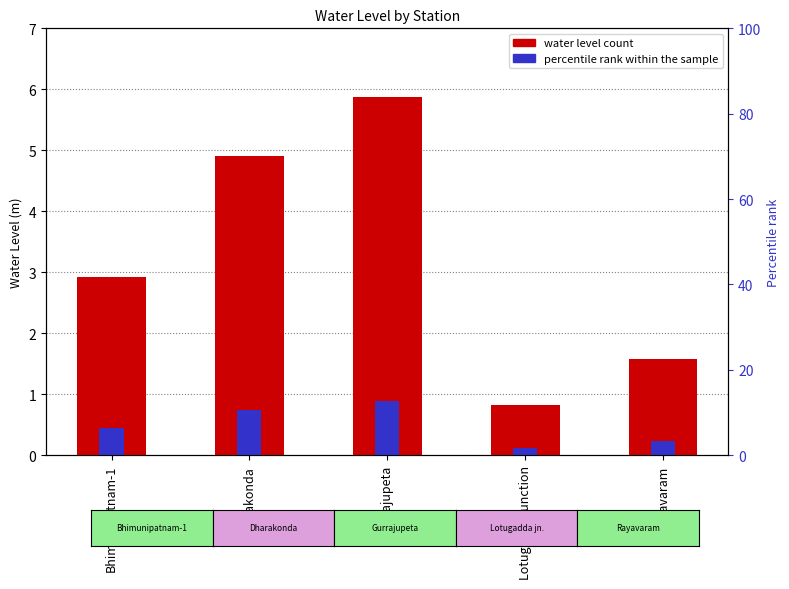

Between Dharakonda and Rayavaram, which series saw the biggest shift?

water_level (in m)